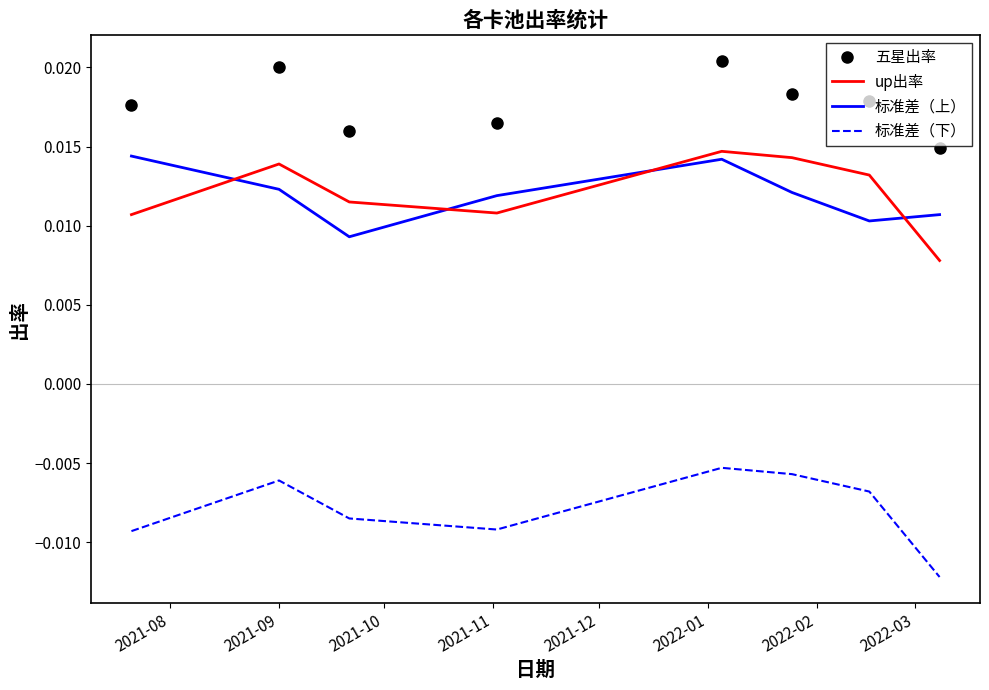

True or false: 标准差（上） and 标准差（下） cross at least once.

False